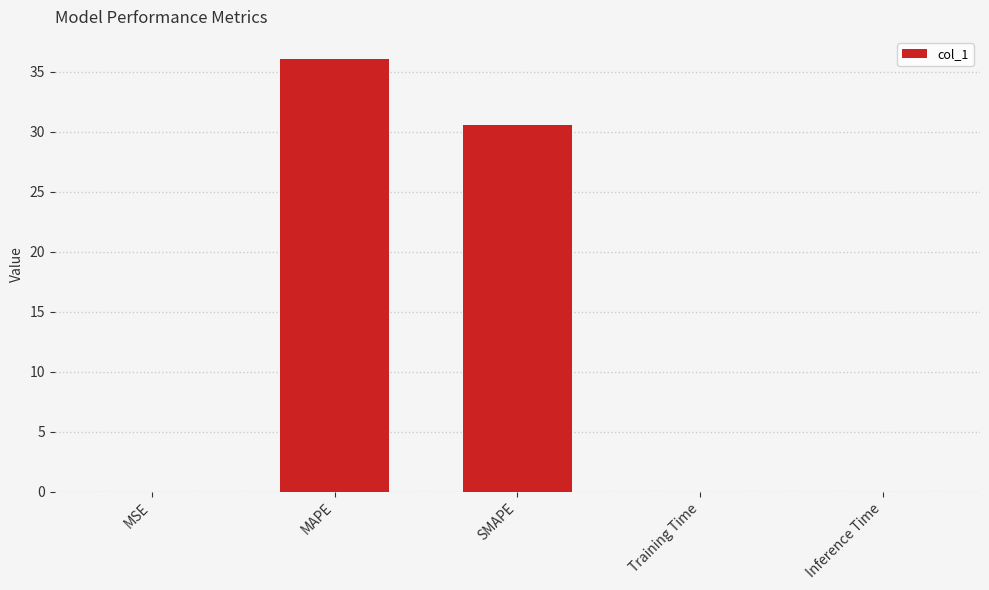

What is the maximum value shown in the chart?

36.1